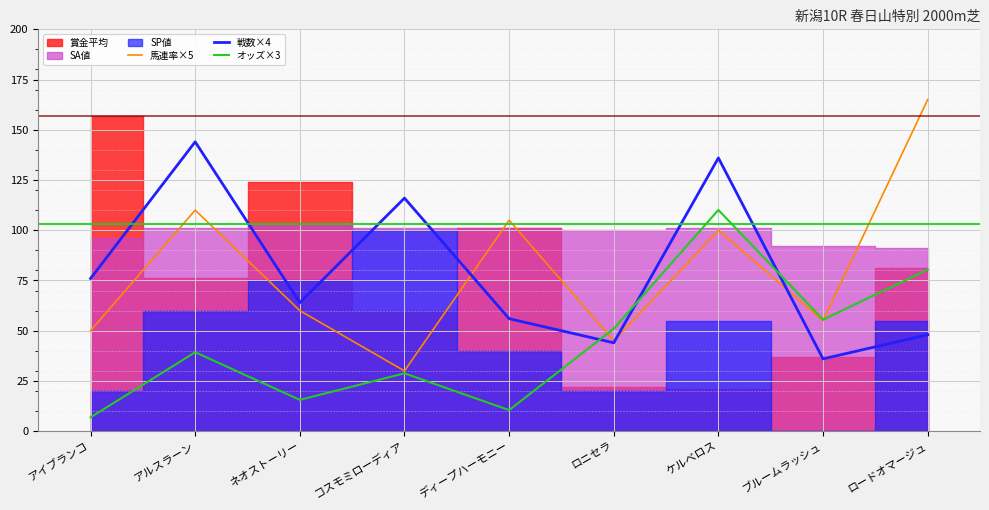

True or false: オッズ×3 has a value of 15.2 at アルスラーン.

False